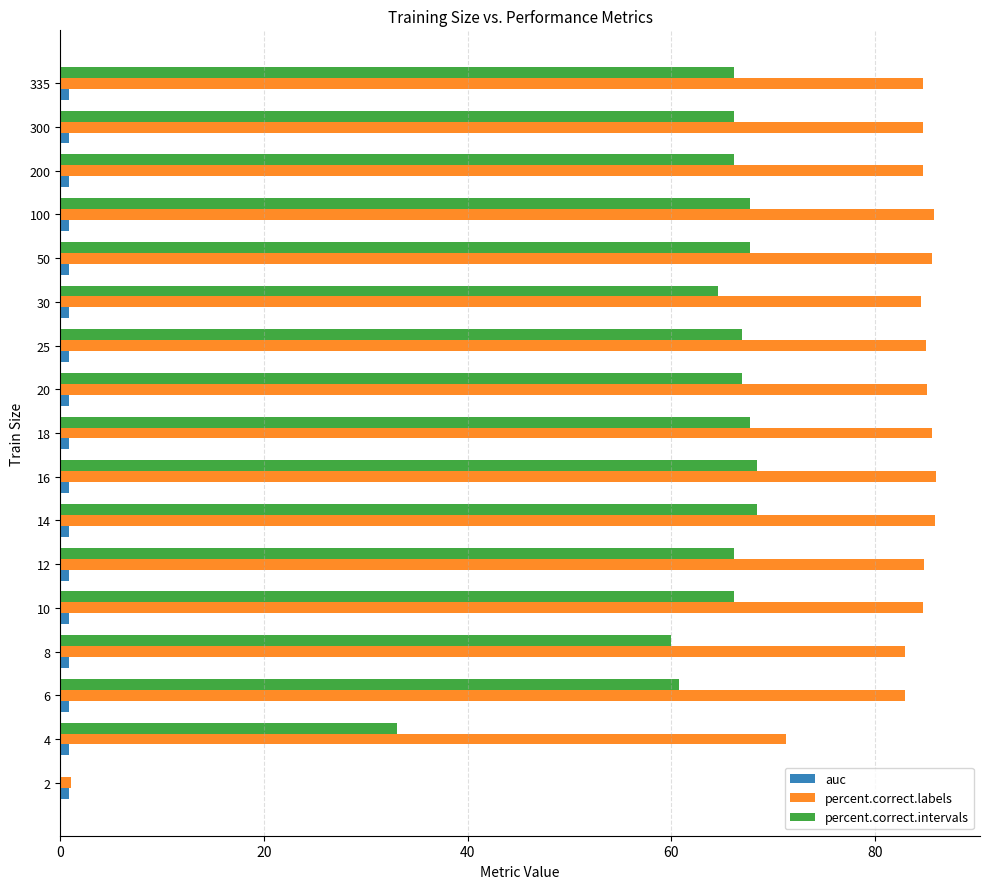

Which series has the largest total across all categories?

percent.correct.labels